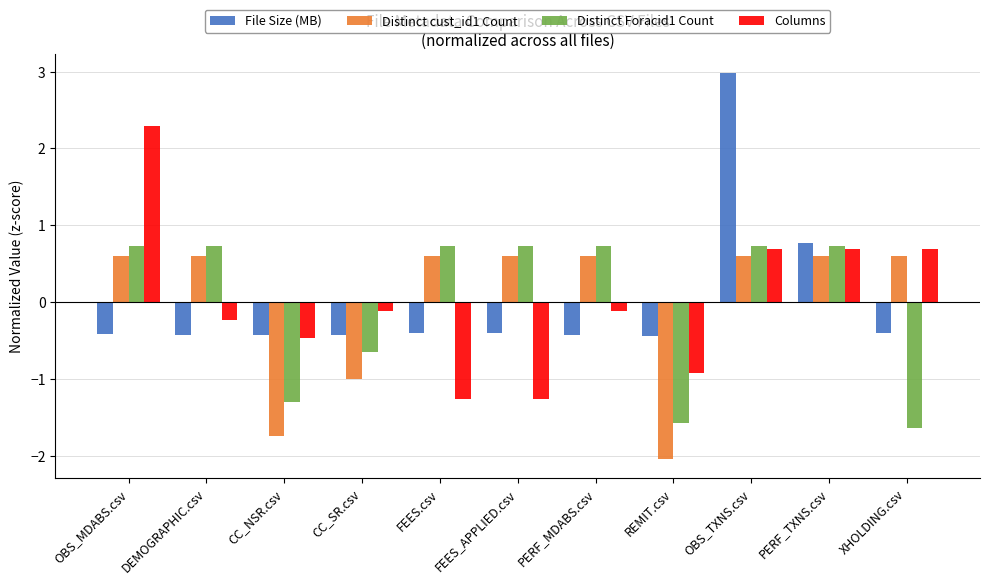

How many bars are there in total?

44